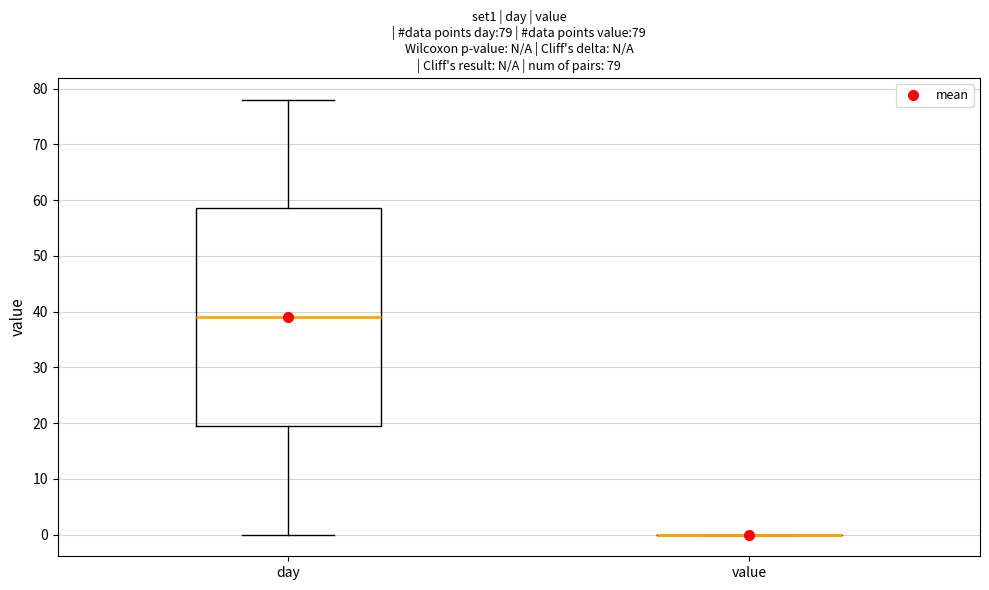

Comparing the boxes themselves (not the whiskers), which one is the tallest?

day